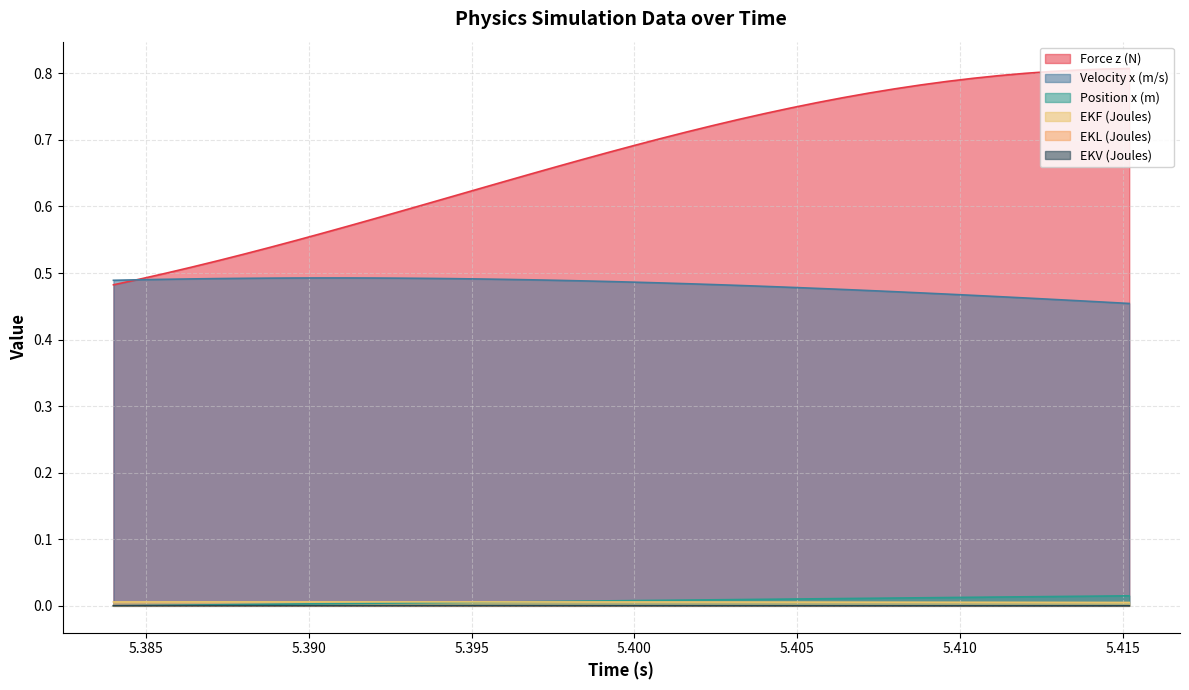

What is the maximum value shown in the chart?

0.8